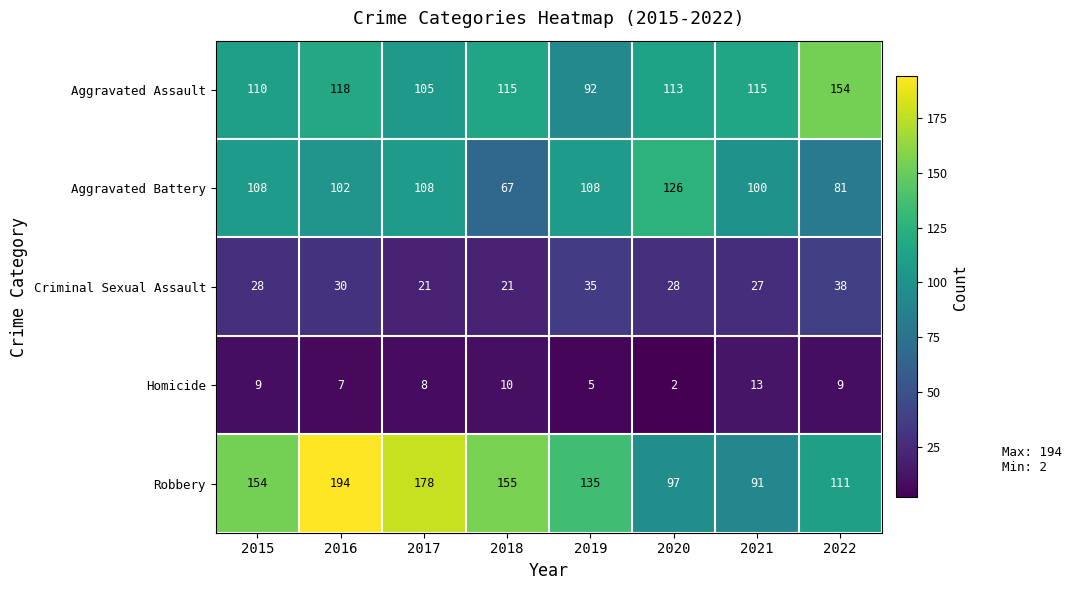

What is the maximum value shown in the chart?

194